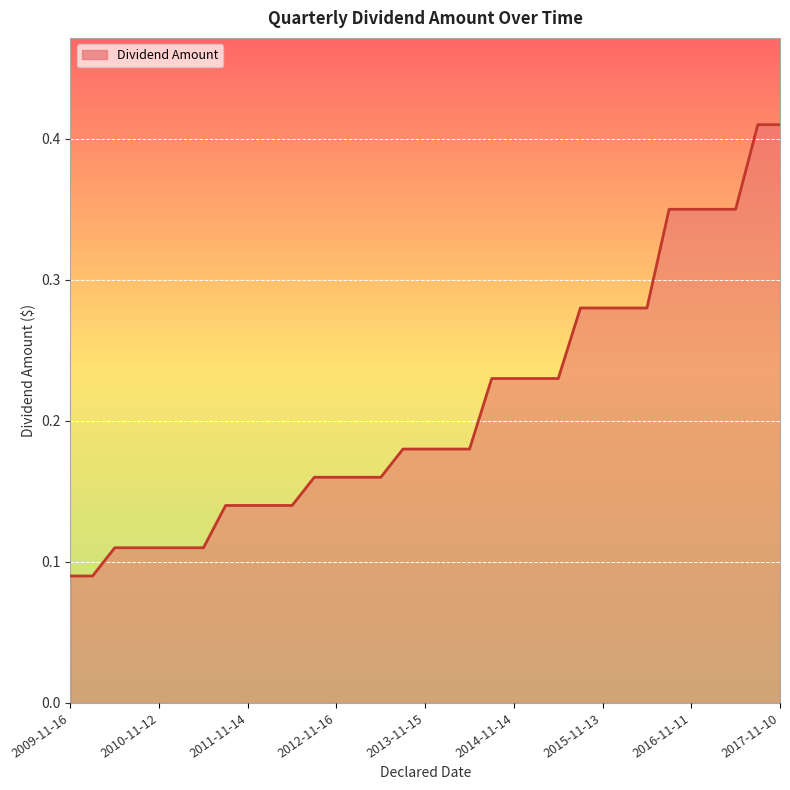

How many lines are shown in the chart?

1